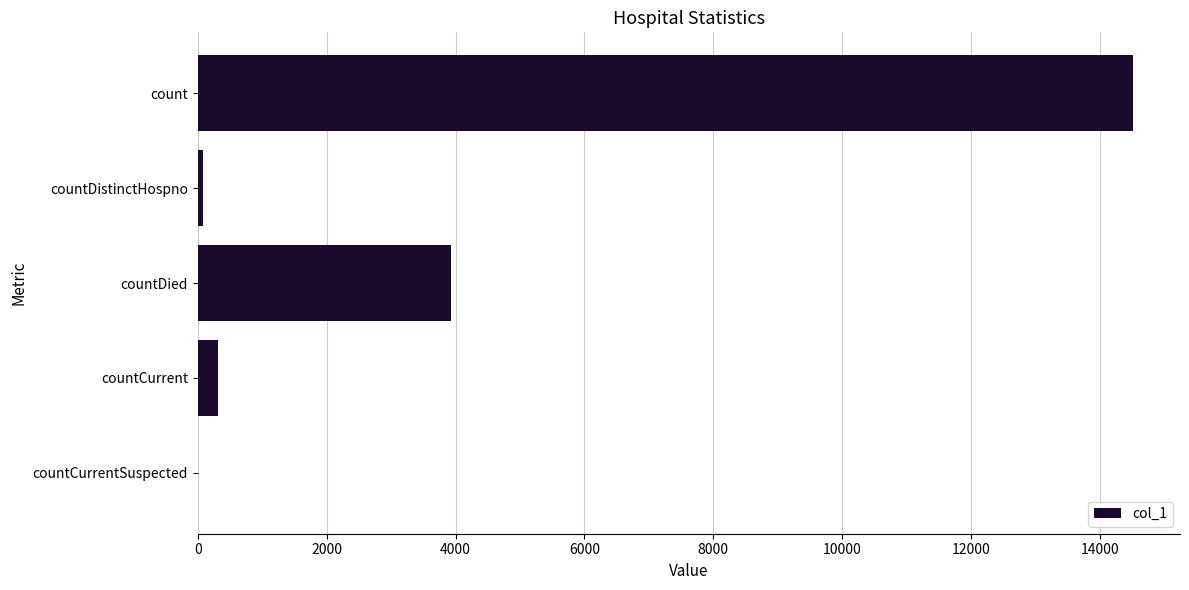

Count the number of categories in the chart.

5